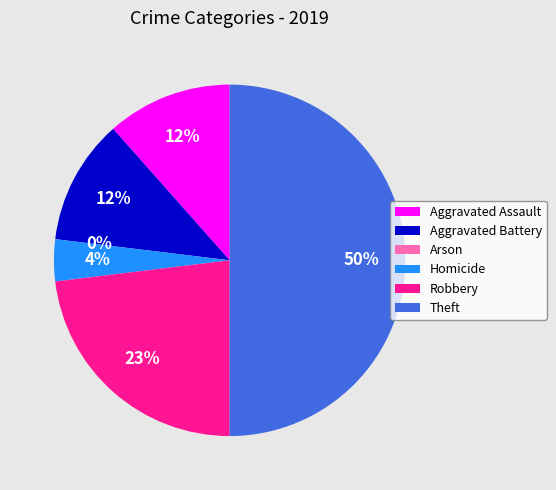

What percentage is the Aggravated Assault slice, to the nearest percent?

12%